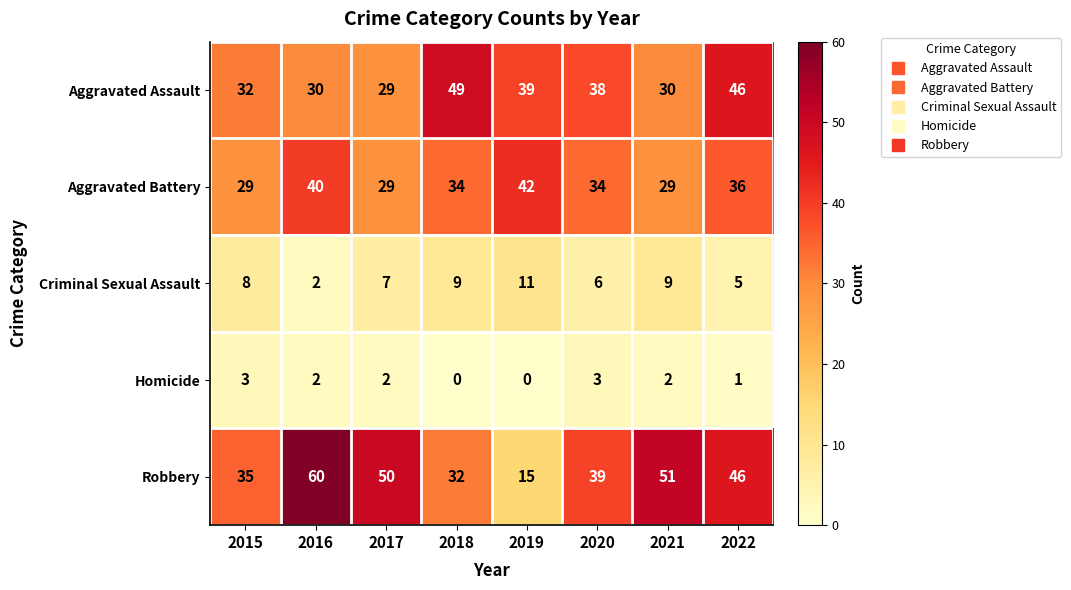

What is the approximate value of Criminal Sexual Assault at 2015?

8